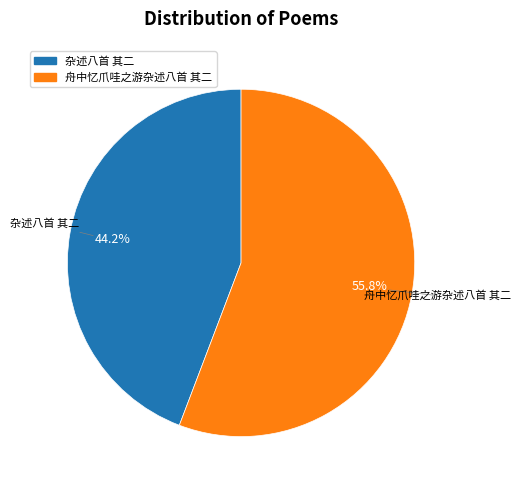

How many segments does this pie chart have?

2